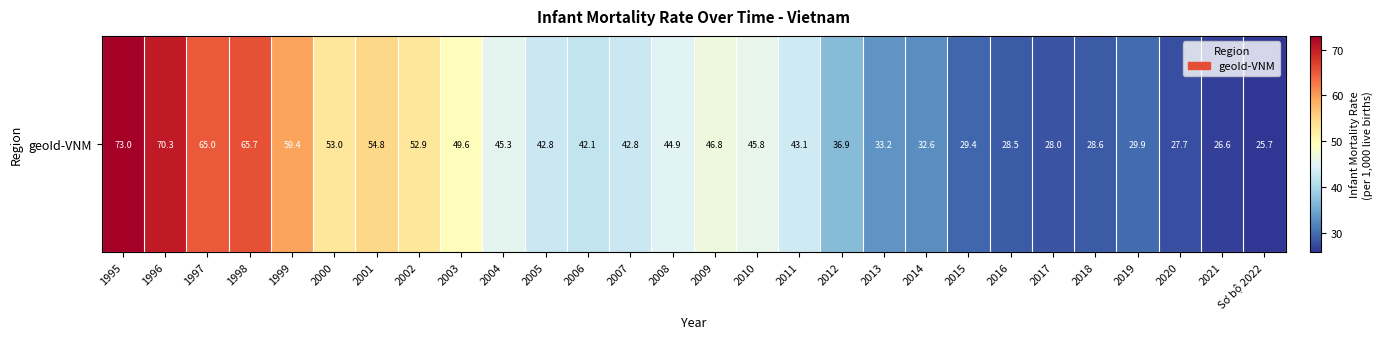

The chart shows a value of 65.7 at 1998. True or false?

True